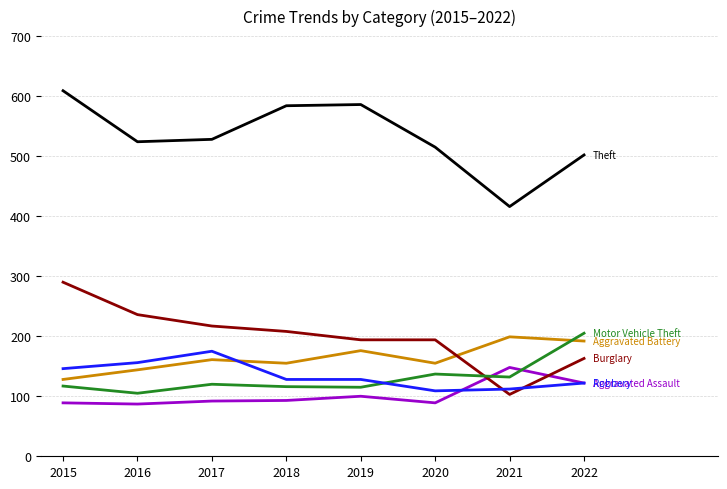

What is the difference between the highest and lowest values at 2015?

520